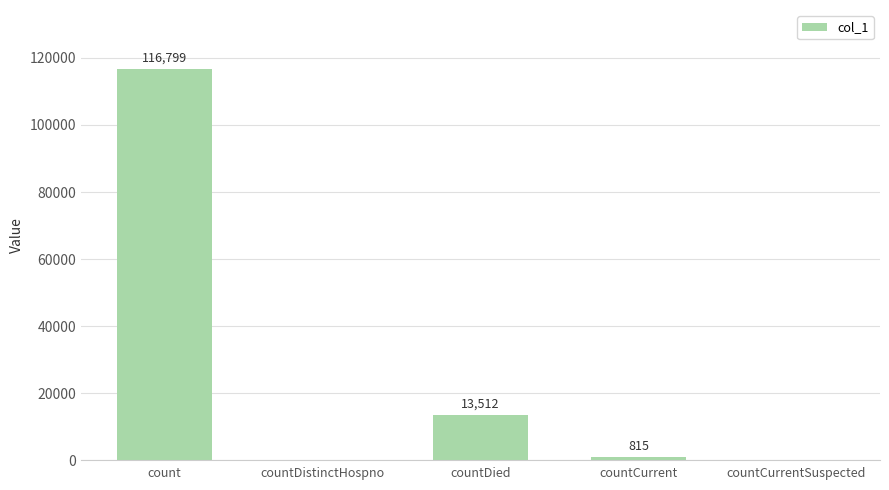

Where does the data first go above 815?

count